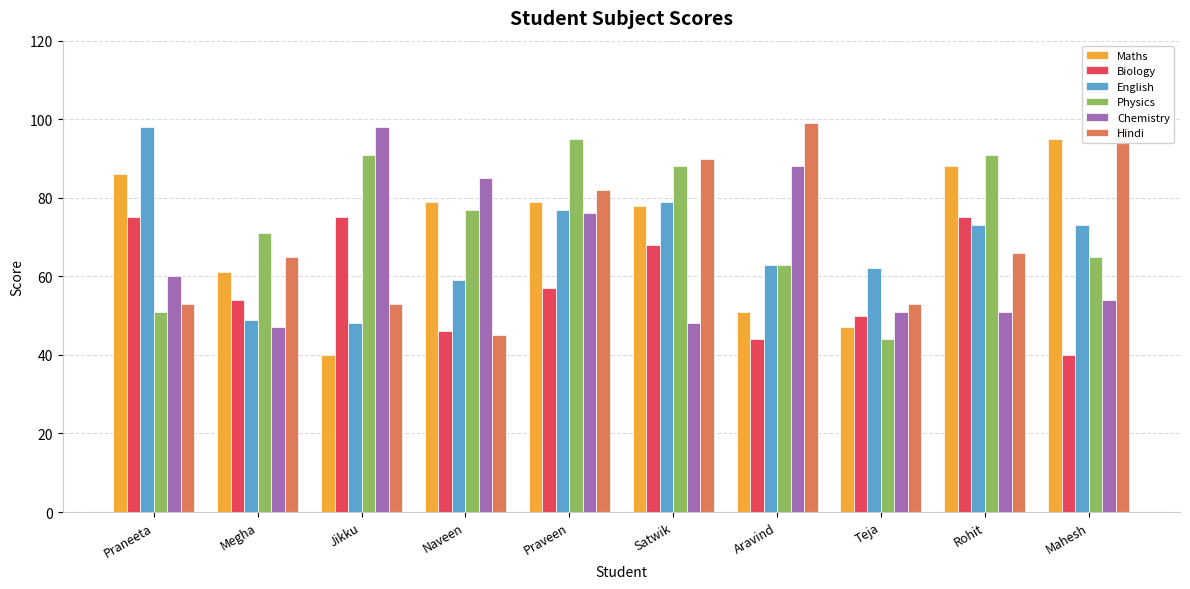

What is the sum of all Hindi values?

704